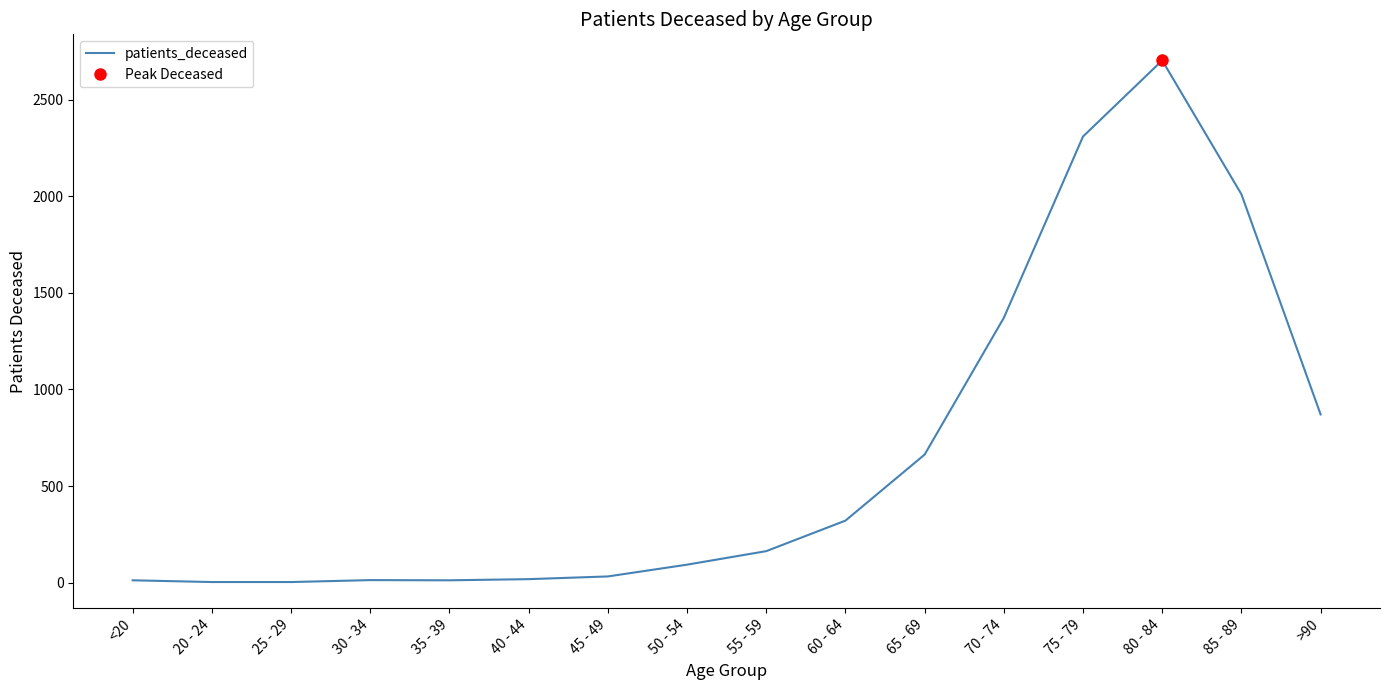

Where does the data first go above 163?

60 - 64